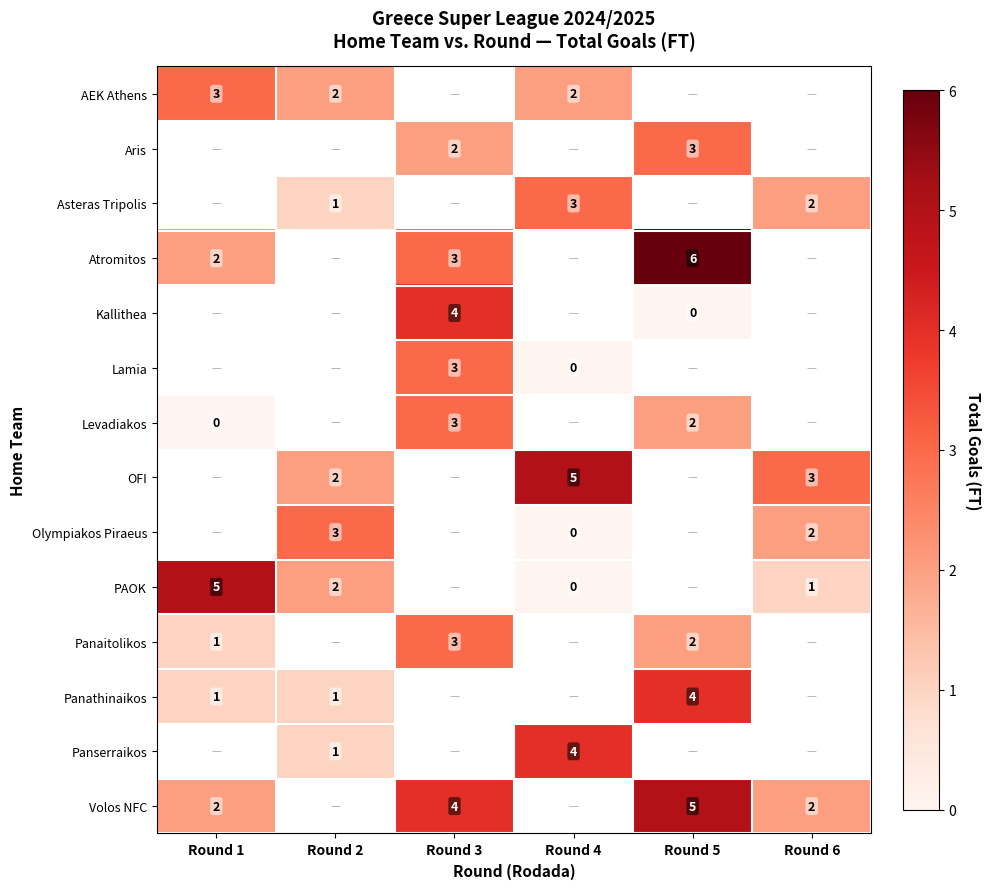

Which label corresponds to the smallest value in the chart?

Round 5